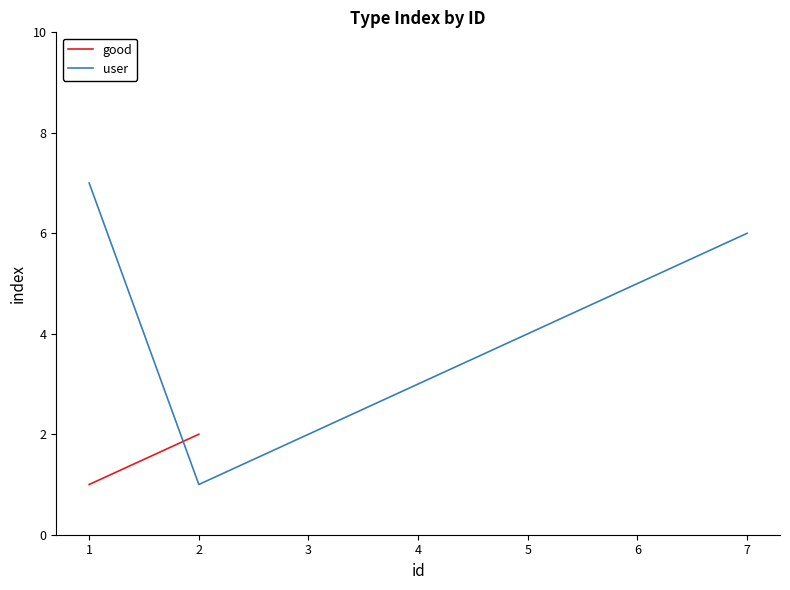

Reading left to right, extract all data points from this chart.

7	1	2	3	4	5	6